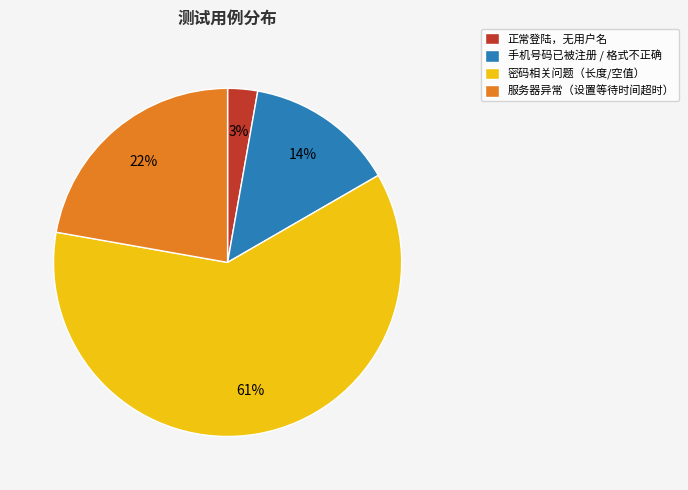

Is there a majority slice in this chart?

Yes